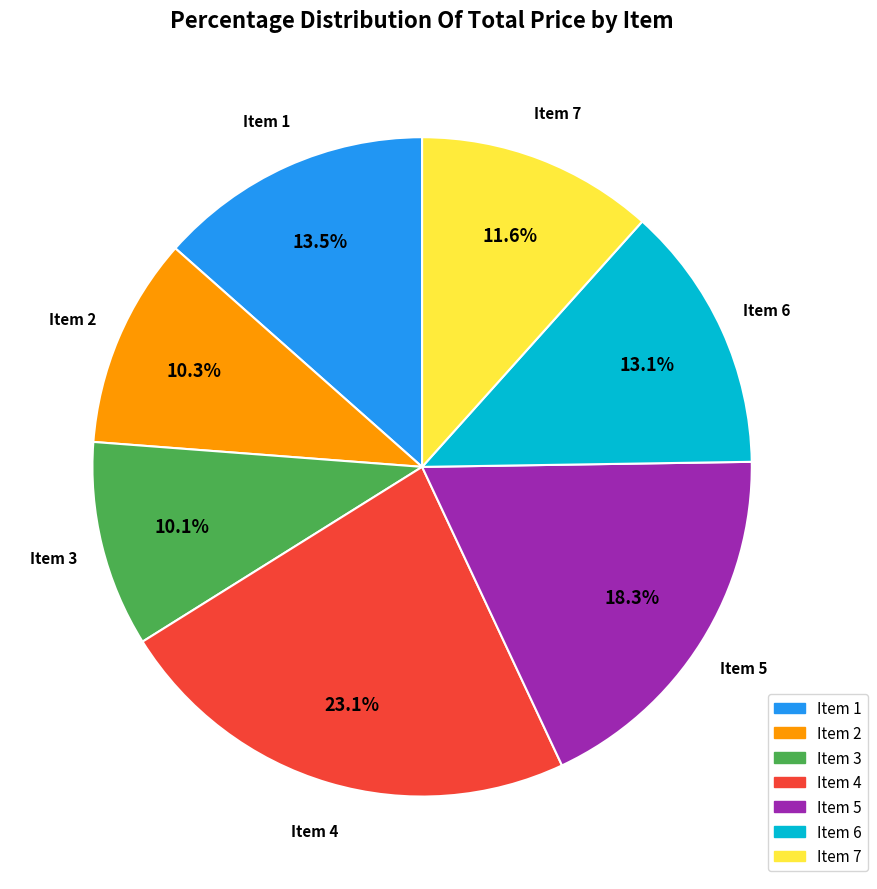

Is there a majority slice in this chart?

No